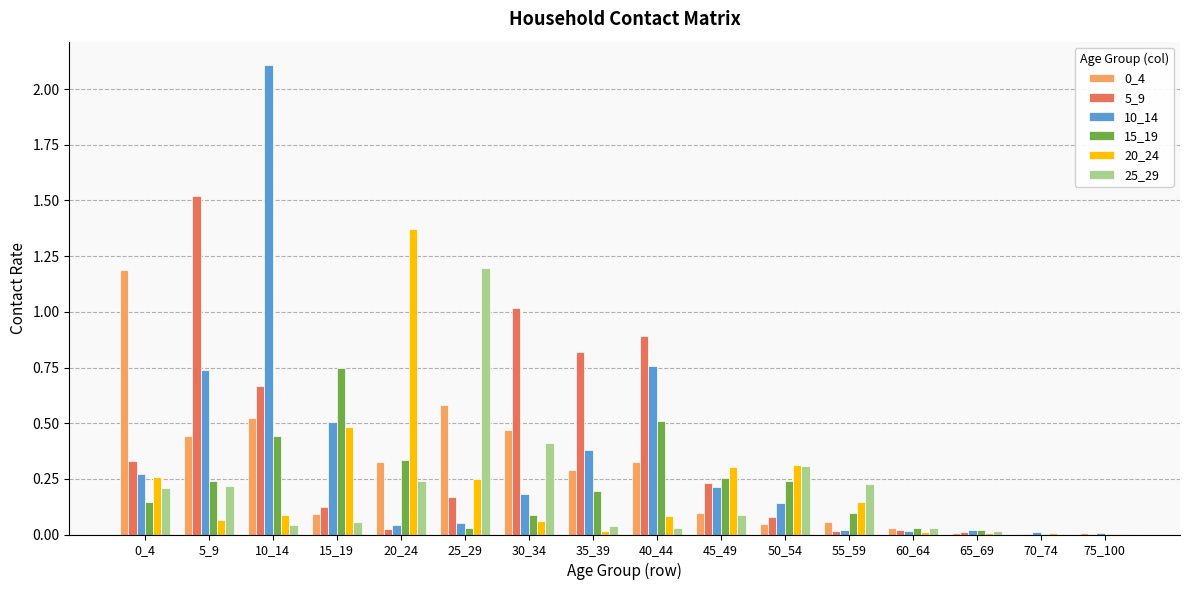

Is the value of 25_29 at 15_19 greater than the value of 20_24 at 75_100?

Yes